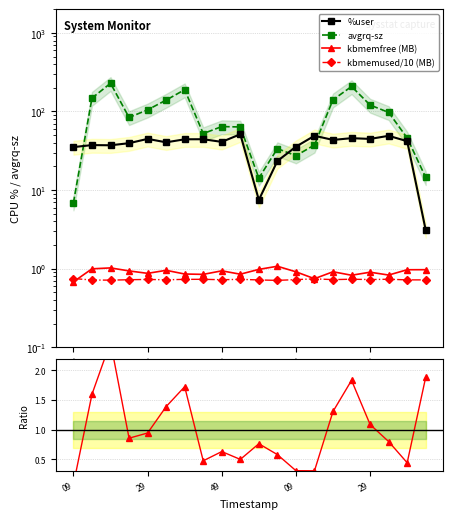

Reading left to right, transcribe all the data shown in this chart.

%user: 35.2	37.4	37.2	39.5	44.8	40.5	44.3	44.4	41.1	51.3	7.5	23.4	35.7	49.1	43.5	45.8	44.8	49.0	41.9	3.1
avgrq-sz: 6.9	148.1	228.5	84.0	105.0	139.6	189.5	52.4	64.3	63.6	14.2	33.7	27.4	37.5	141.0	208.0	120.9	97.3	46.0	14.5
kbmemfree (MB): 0.7	1.0	1.0	0.9	0.9	1.0	0.9	0.8	0.9	0.9	1.0	1.1	0.9	0.7	0.9	0.8	0.9	0.8	1.0	1.0
kbmemused/10 (MB): 0.7	0.7	0.7	0.7	0.7	0.7	0.7	0.7	0.7	0.7	0.7	0.7	0.7	0.7	0.7	0.7	0.7	0.7	0.7	0.7
avgrq/%user ratio: 0.1	1.6	2.5	0.9	0.9	1.4	1.7	0.5	0.6	0.5	0.8	0.6	0.3	0.3	1.3	1.8	1.1	0.8	0.4	1.9